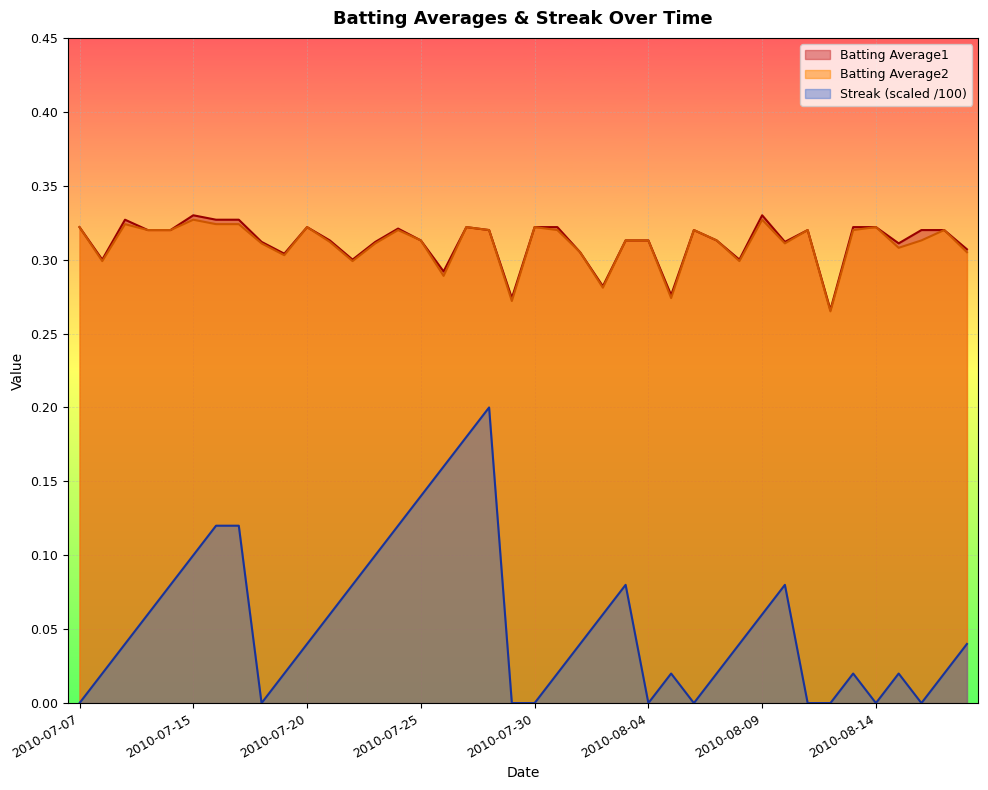

What is the sum of the Batting Average1 values at 2010-08-06 and 2010-08-08?

0.6